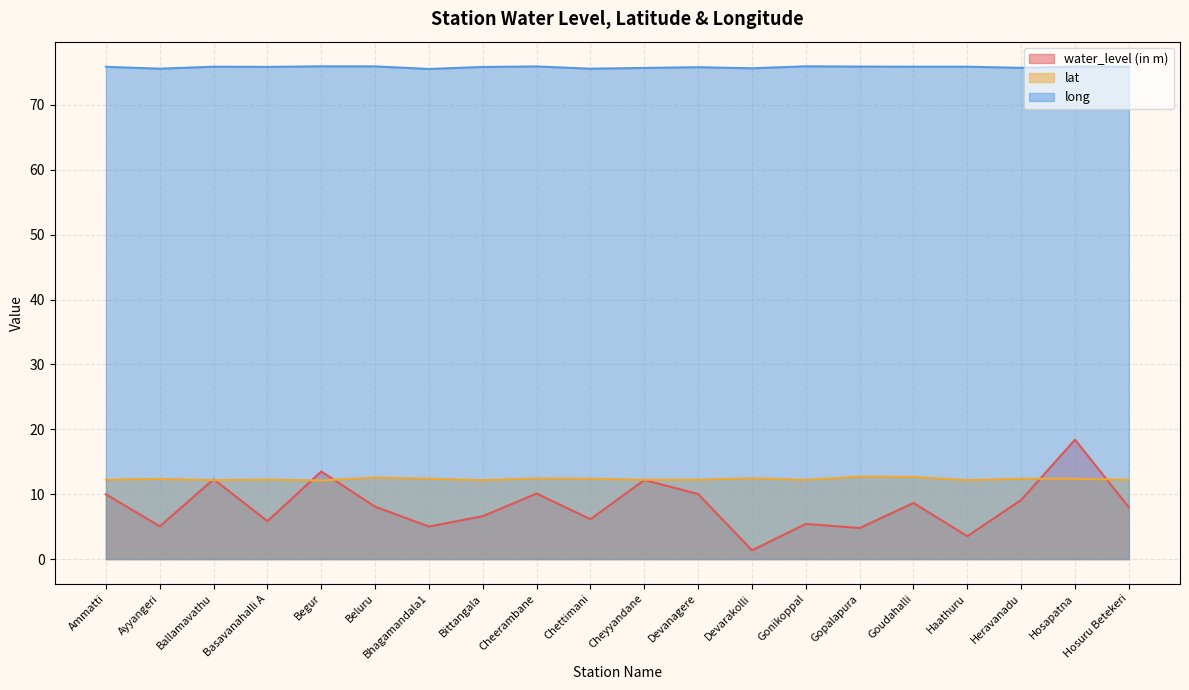

Reading left to right, what are all the values shown in this chart?

water_level (in m): 10.0	5.0	12.3	5.8	13.5	8.1	5.0	6.6	10.1	6.1	12.2	10.0	1.4	5.4	4.8	8.7	3.5	9.1	18.4	8.0
lat: 12.2	12.4	12.2	12.2	12.1	12.6	12.4	12.2	12.4	12.4	12.2	12.2	12.4	12.2	12.7	12.7	12.2	12.4	12.4	12.2
long: 75.9	75.6	75.9	75.8	75.9	75.9	75.5	75.8	75.9	75.6	75.7	75.8	75.6	75.9	75.9	75.9	75.9	75.7	75.9	75.9